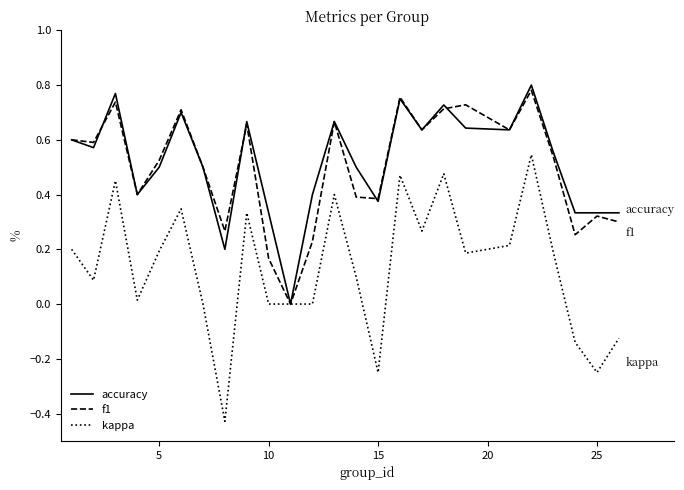

Does the chart display data point markers on the line(s)?

No